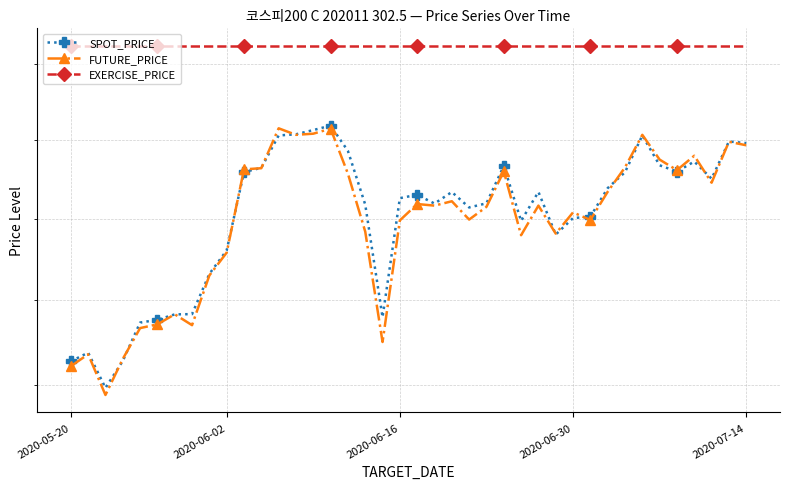

Between 18 and 36, which is larger?

36